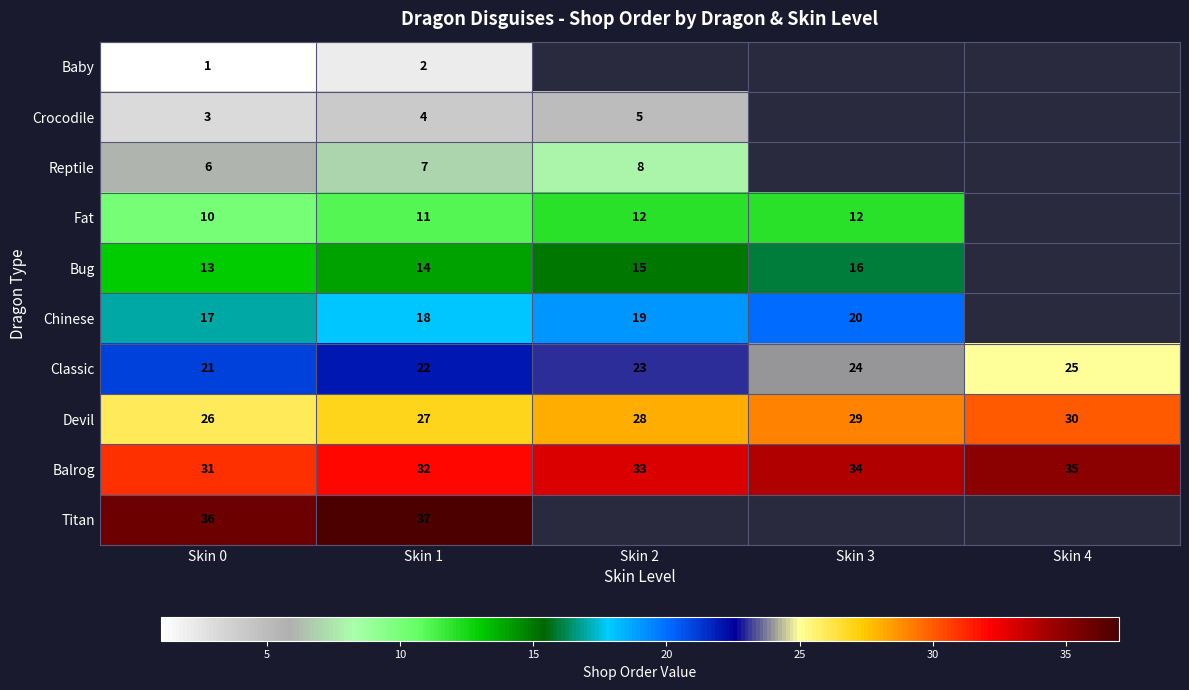

Count the number of data series in this chart.

10